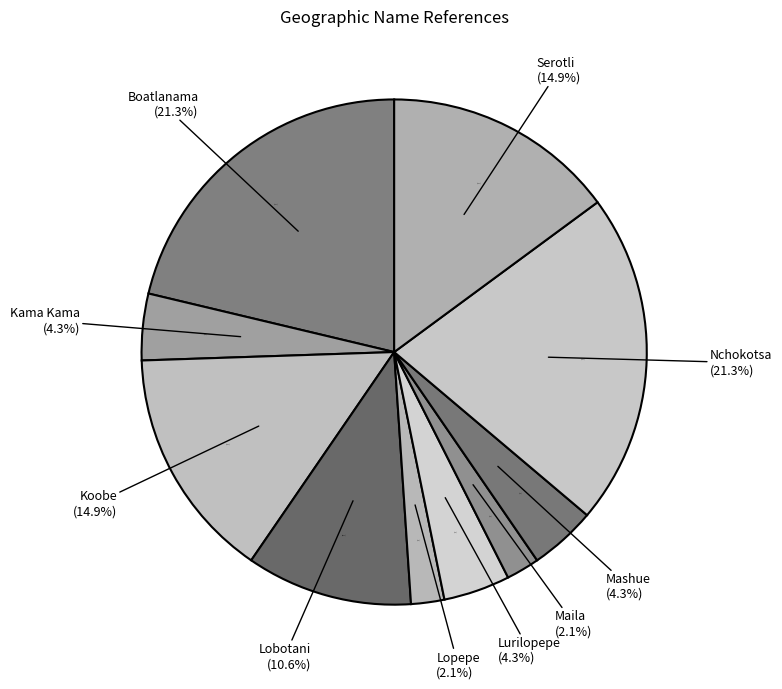

To the nearest percent, what portion does Lurilopepe represent?

4%